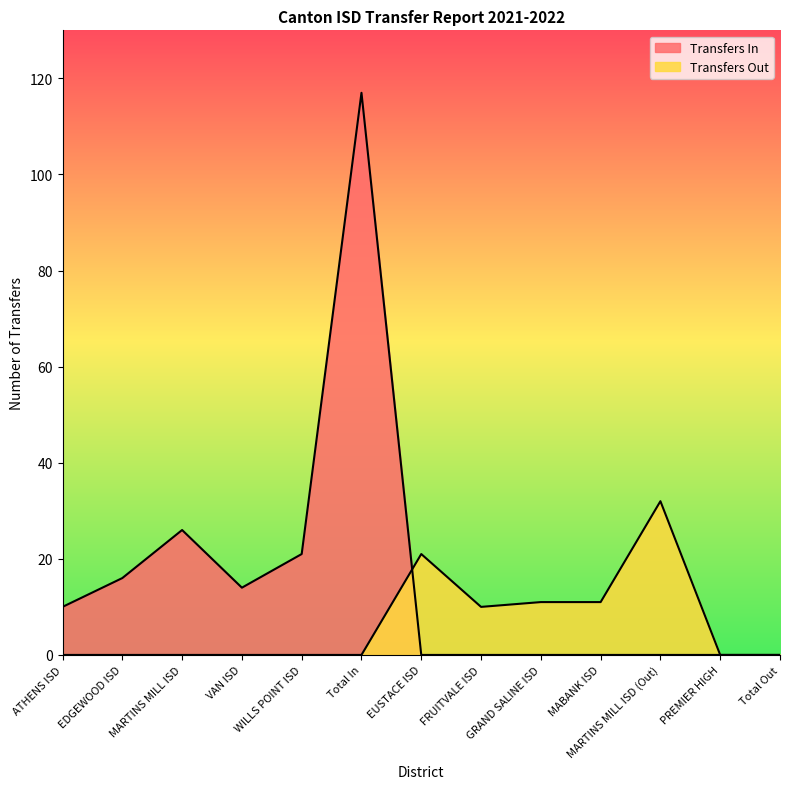

The value of Transfers In at ATHENS ISD is 10. True or false?

True